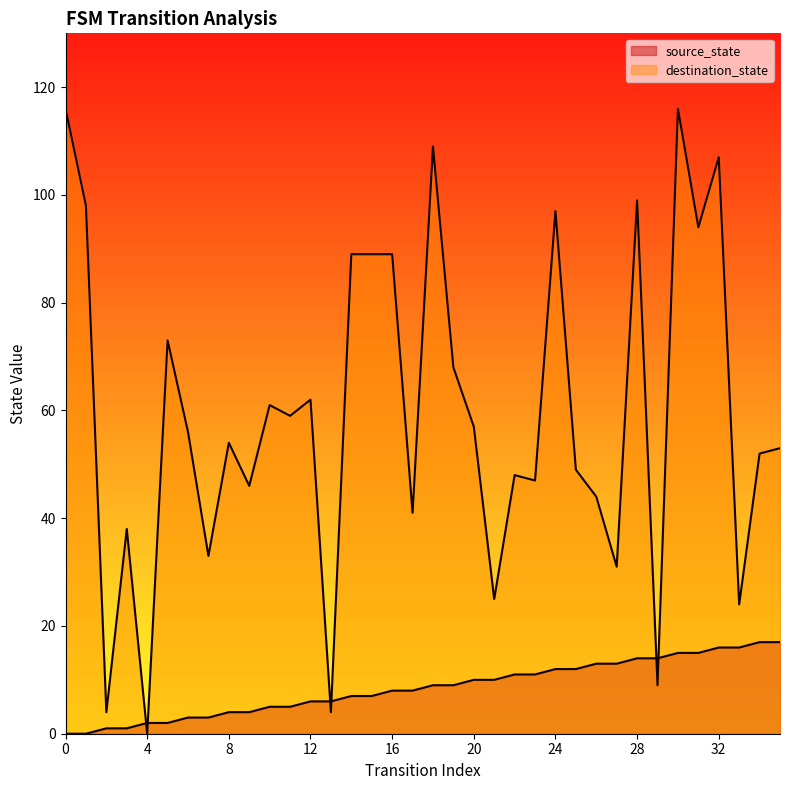

What is the maximum value shown in the chart?

116